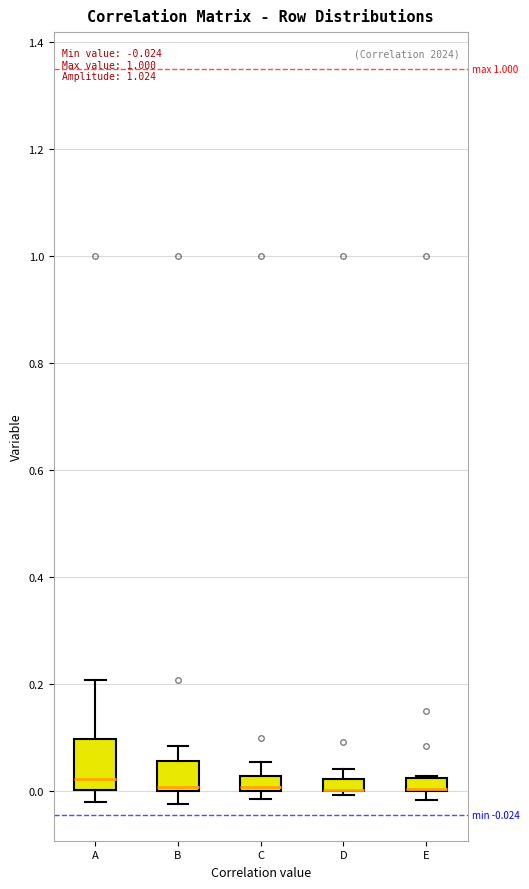

Which box is the tallest, from its lower edge to its upper edge?

A